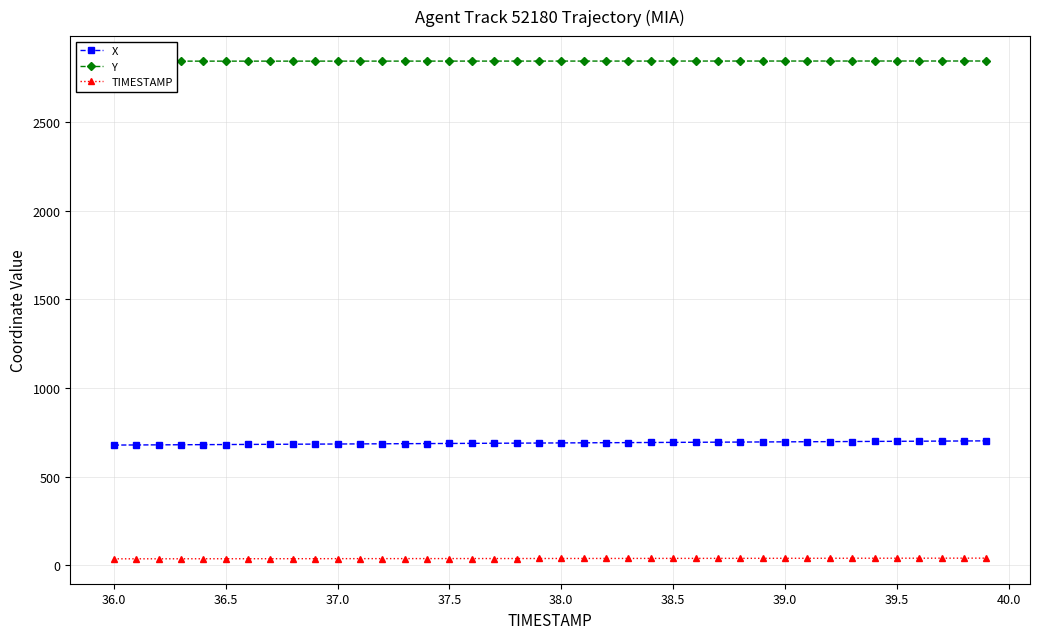

Is this an area chart (filled region under the line)?

No